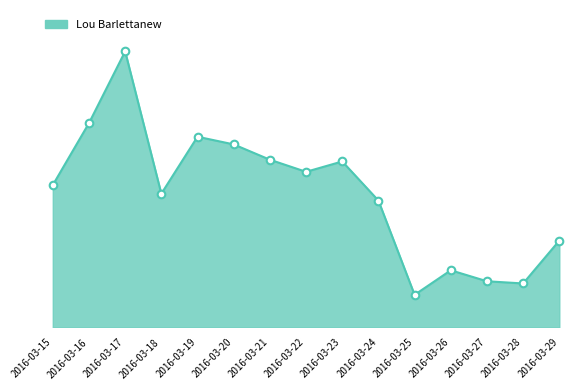

What is the change in value from 2016-03-15 to 2016-03-27?

-13066